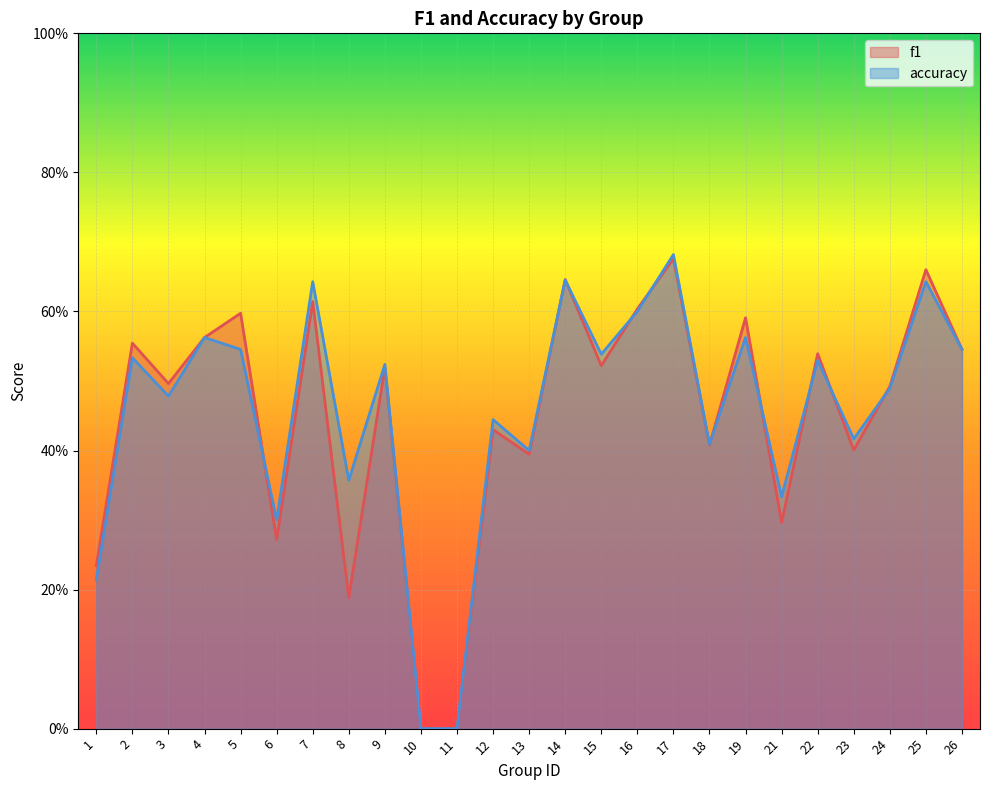

What are all the series names shown in the legend?

f1, accuracy